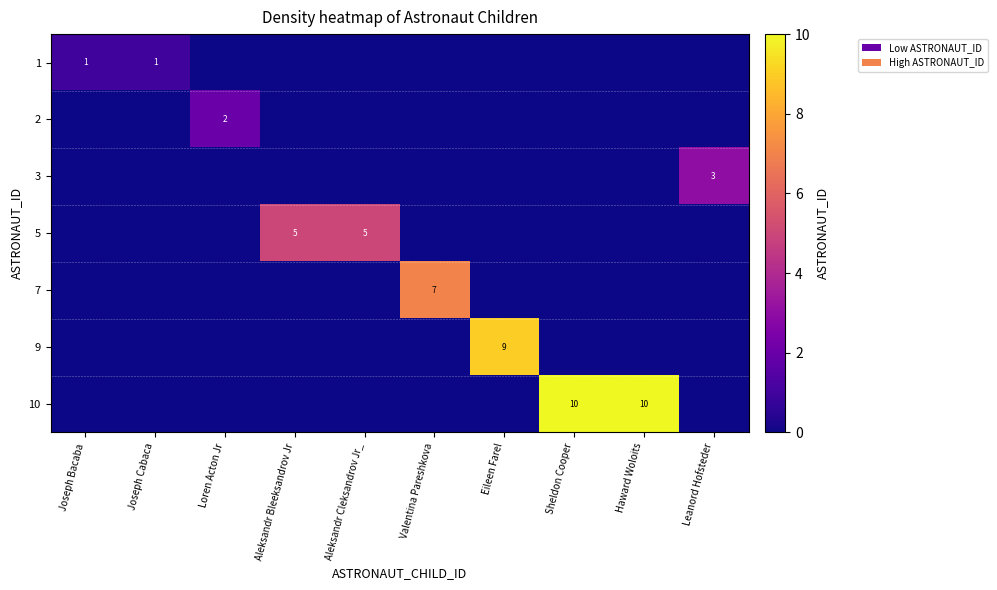

Reading right to left, list all the values displayed in this chart.

row_0: 0	0	0	0	0	0	0	0	1	1
row_1: 0	0	0	0	0	0	0	2	0	0
row_2: 3	0	0	0	0	0	0	0	0	0
row_3: 0	0	0	0	0	5	5	0	0	0
row_4: 0	0	0	0	7	0	0	0	0	0
row_5: 0	0	0	9	0	0	0	0	0	0
row_6: 0	10	10	0	0	0	0	0	0	0